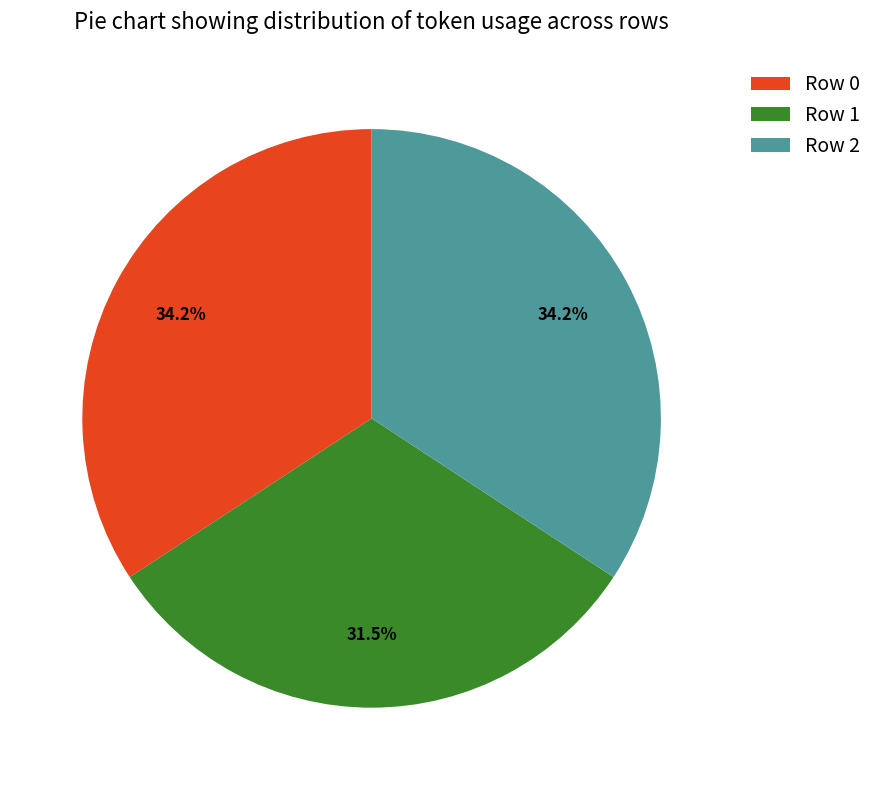

Combined, do Row 1 and Row 0 account for over 50%?

Yes